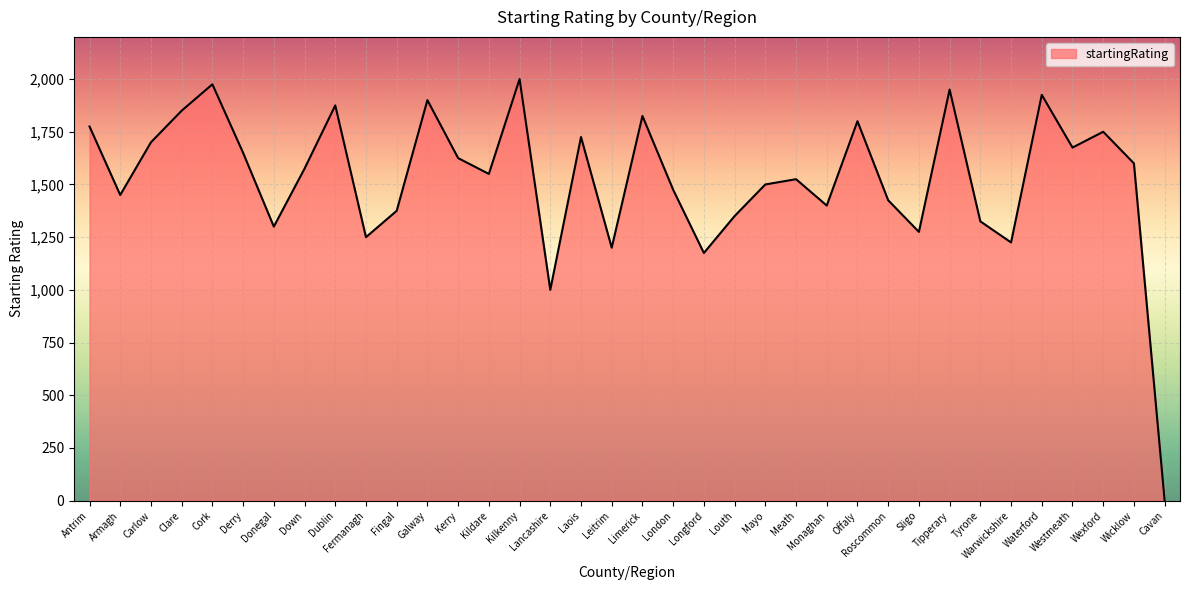

The value at Westmeath is 2874. True or false?

False